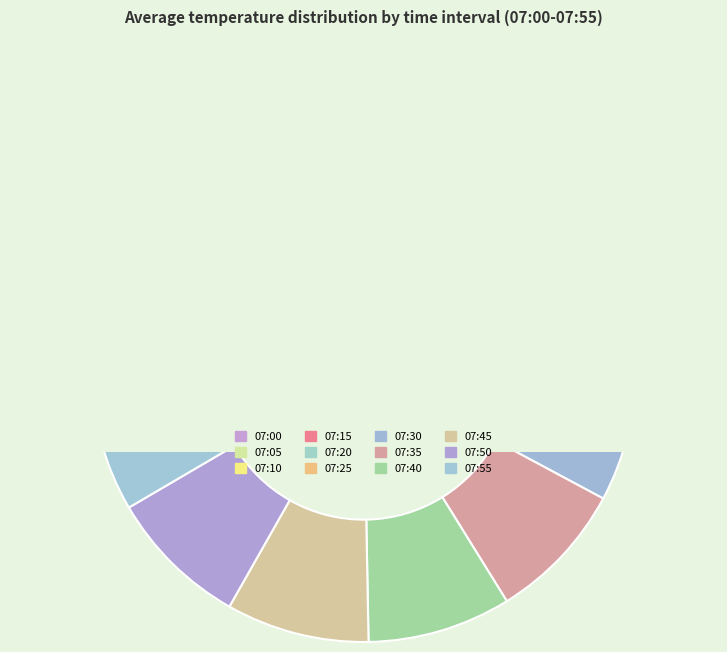

What percentage do 07:35 and 07:05 together represent?

16.6%